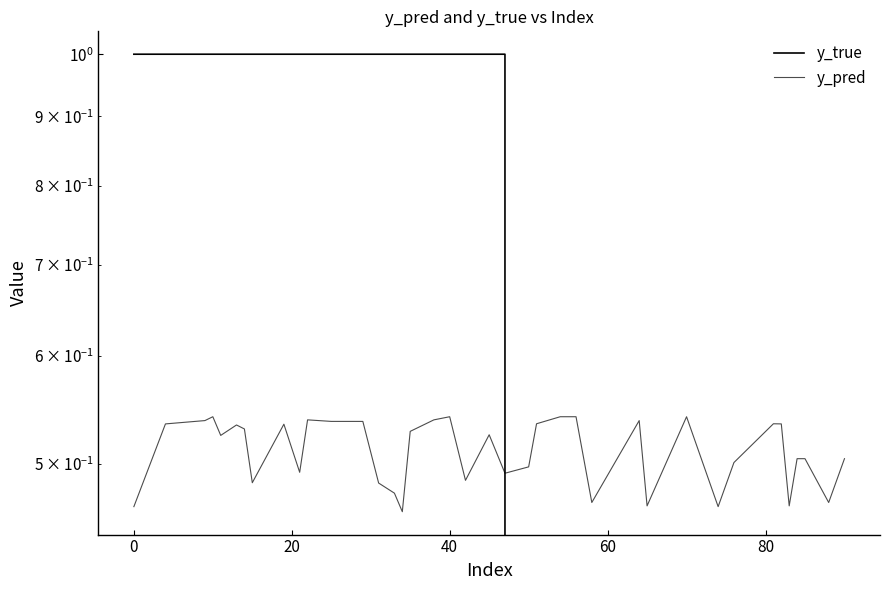

After their last crossing, which series has the higher values: y_pred or y_true?

y_pred